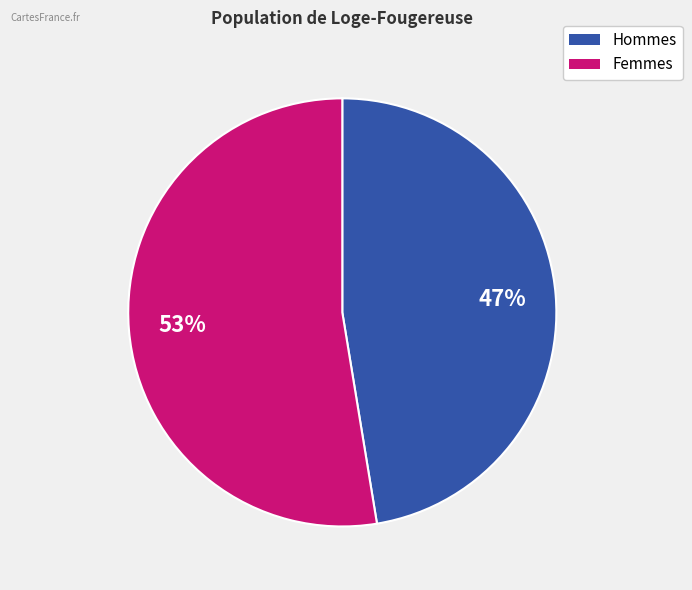

How many slices are in this pie chart?

2